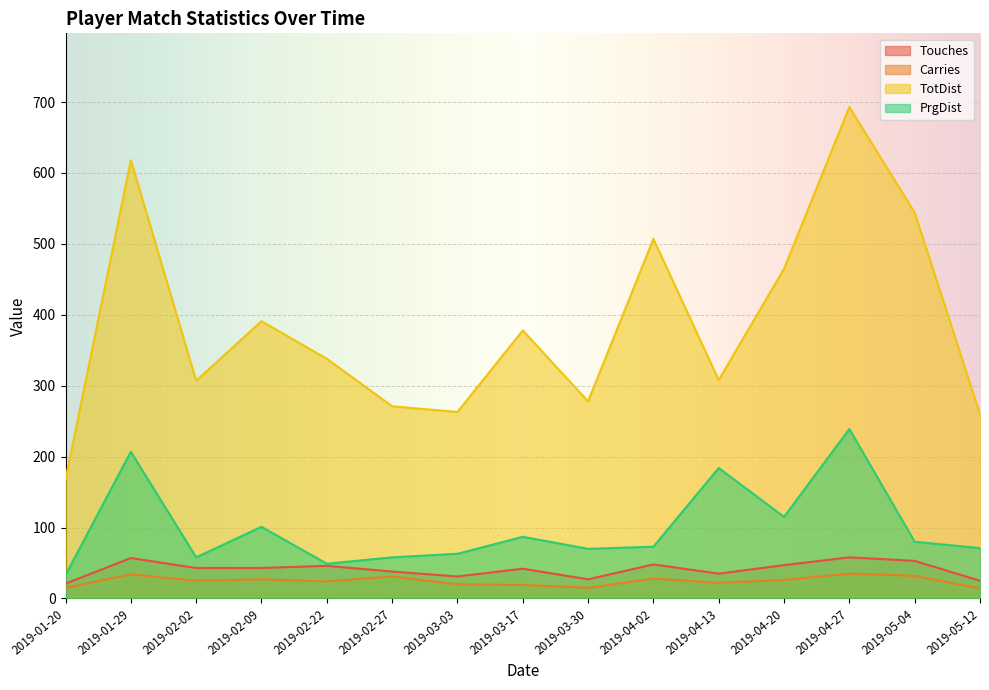

Which series has the widest spread of values?

TotDist